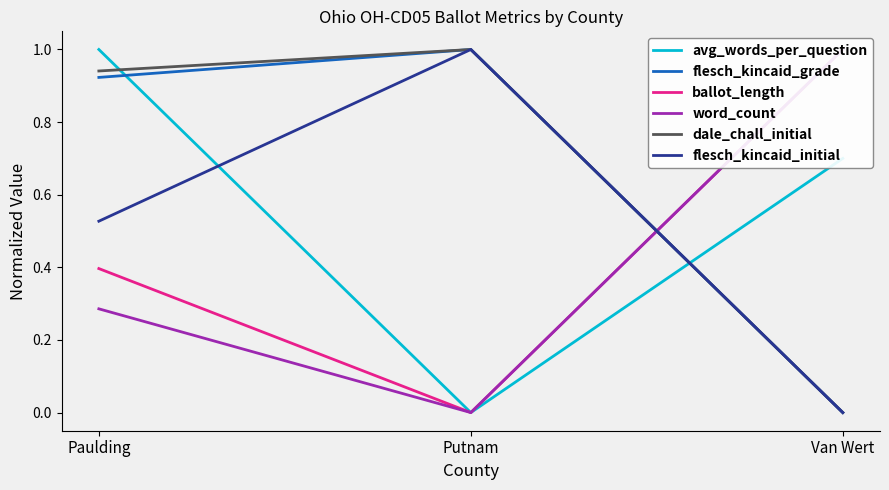

Count the number of categories in the chart.

3